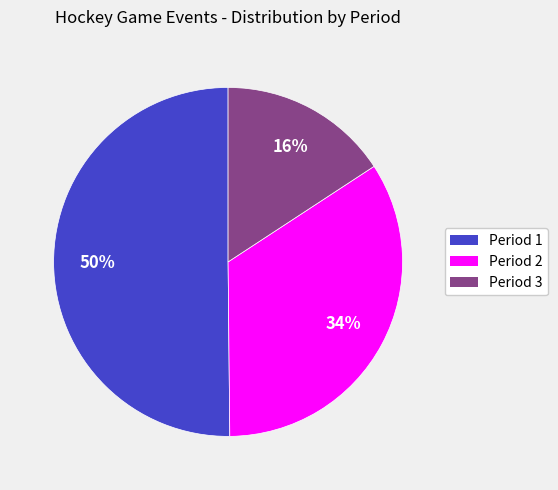

To the nearest percent, what is the average slice percentage?

33%